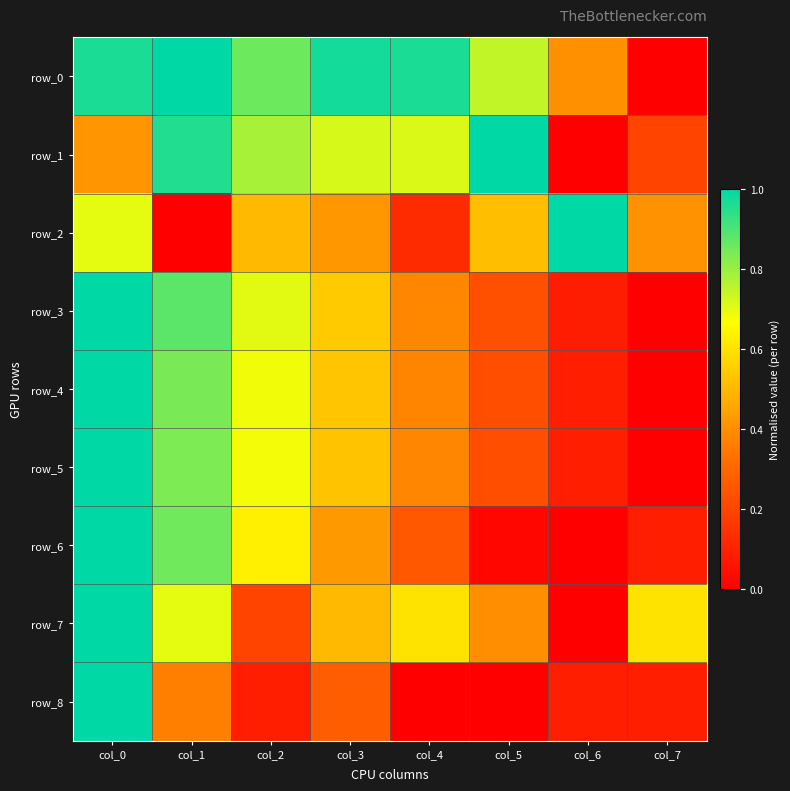

Between col_1 and col_6, which series saw the biggest shift?

row_2